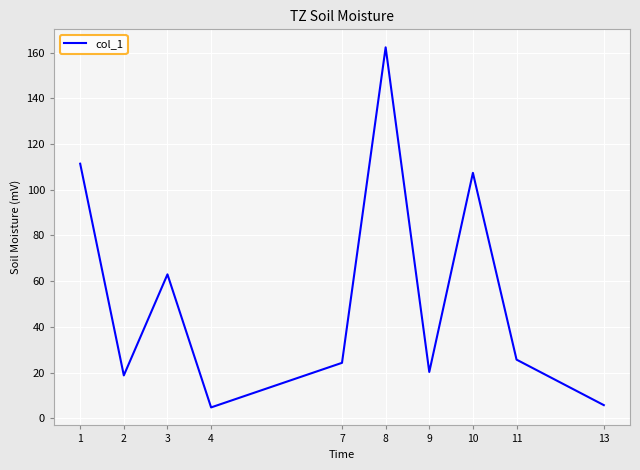

True or false: the data shows 11.8 at 11.

False